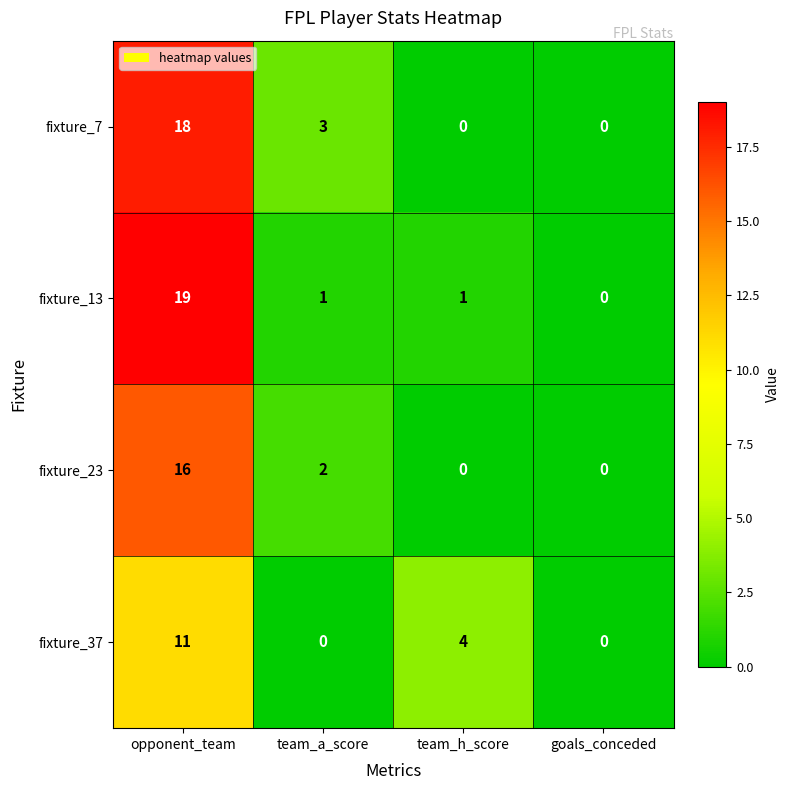

Is the value of fixture_23 at opponent_team greater than the value of fixture_37 at team_a_score?

Yes